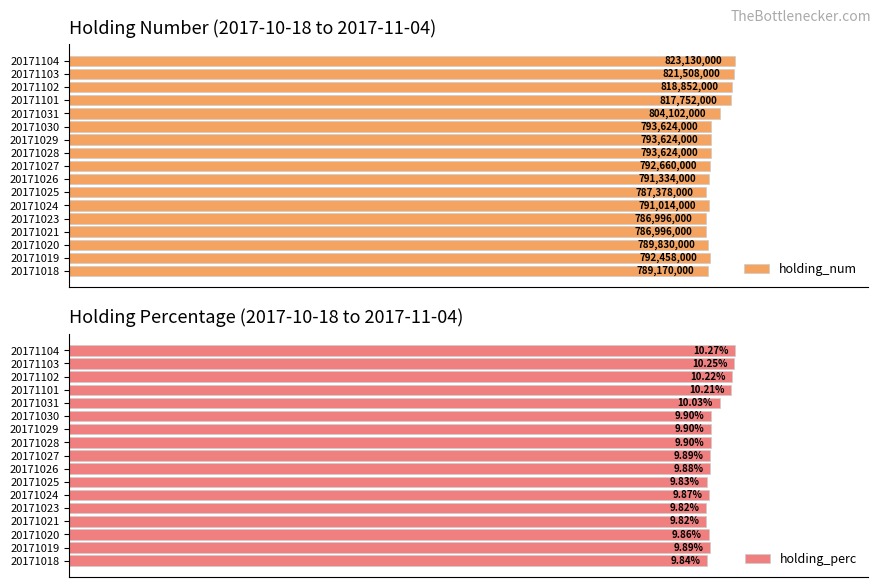

Which series has the largest total across all categories?

holding_perc